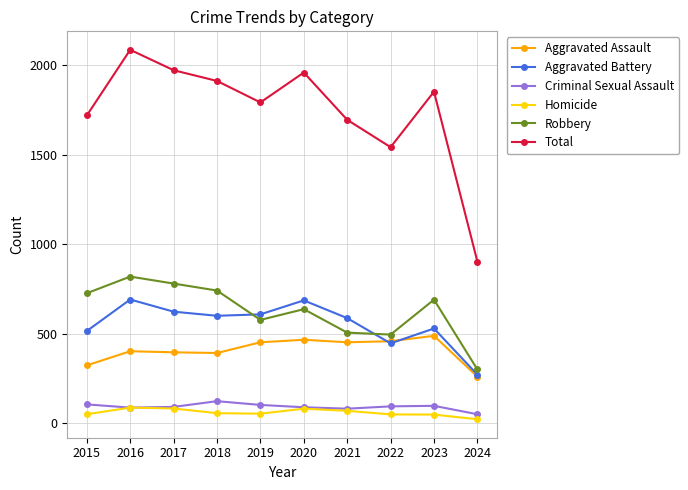

Is it true that Homicide equals 87 at 2016?

True